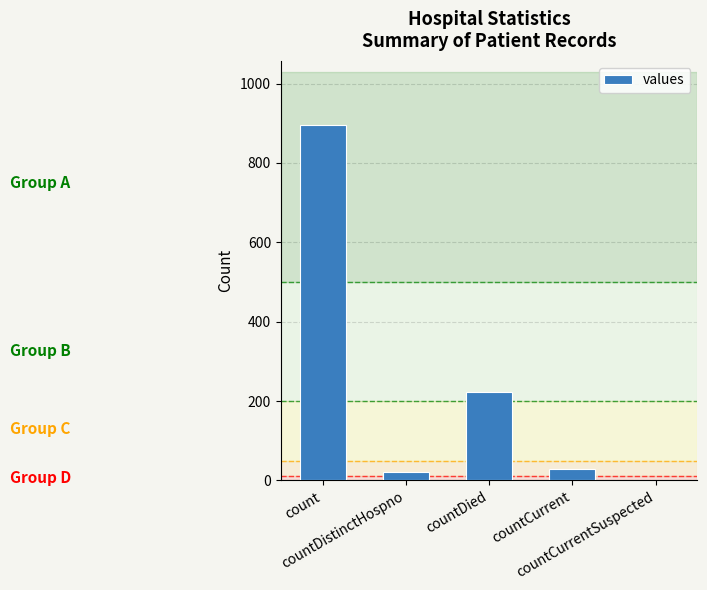

What is the greatest value displayed?

896